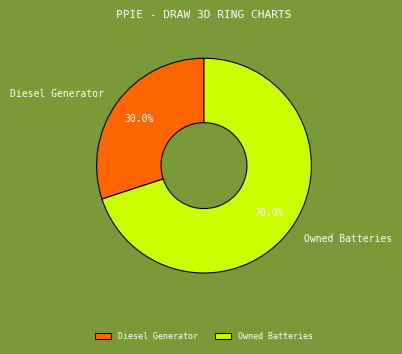

What is the ratio of the value at Owned Batteries to the value at Diesel Generator?

2.3